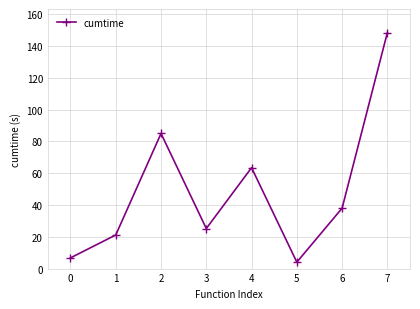

How many interior local peaks (higher than both neighbors) does the data have?

2